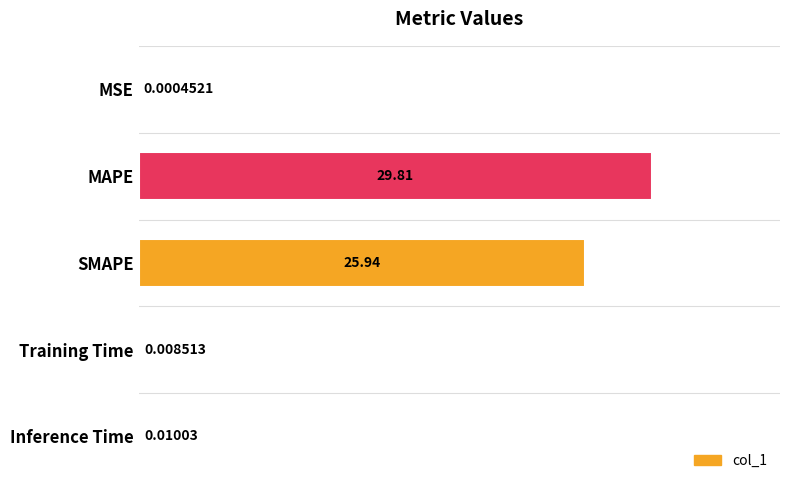

What is the sum of all values?

55.8